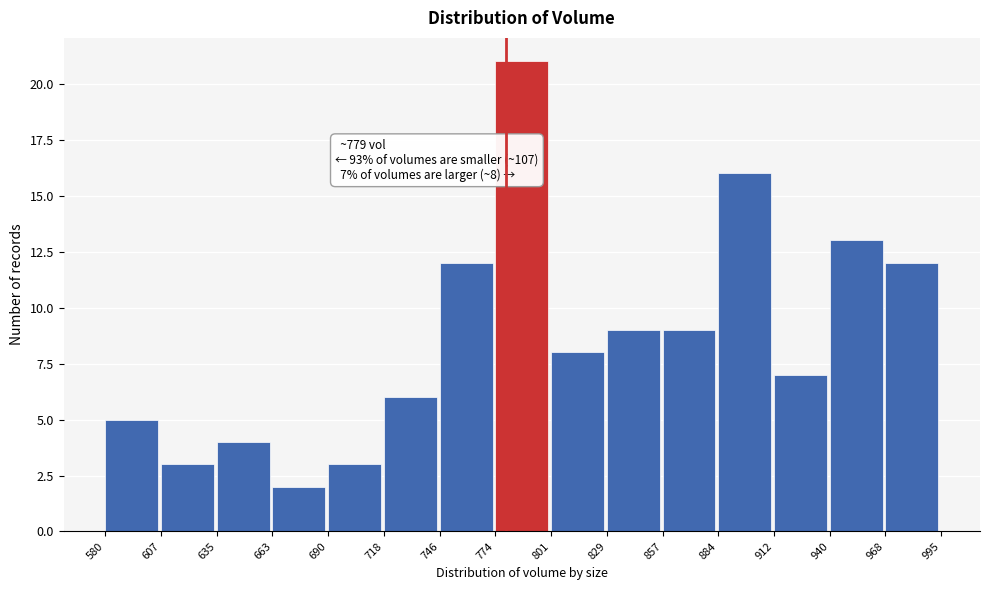

Over which range of the x-axis is the bar tallest?

774 to 801